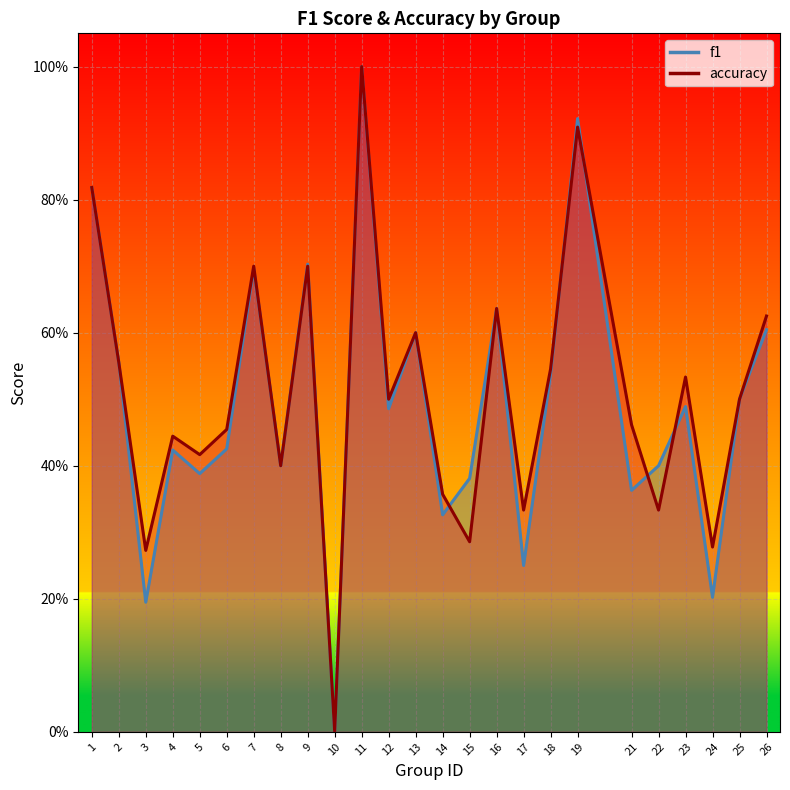

How many data points in accuracy are above 0?

24